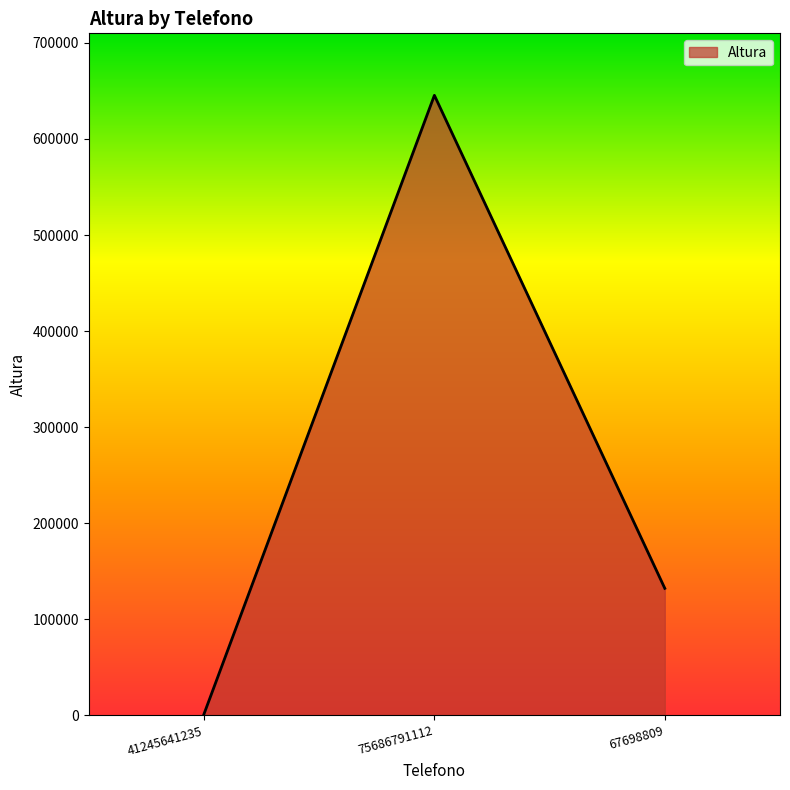

Which has a higher value, 75686791112 or 41245641235?

75686791112